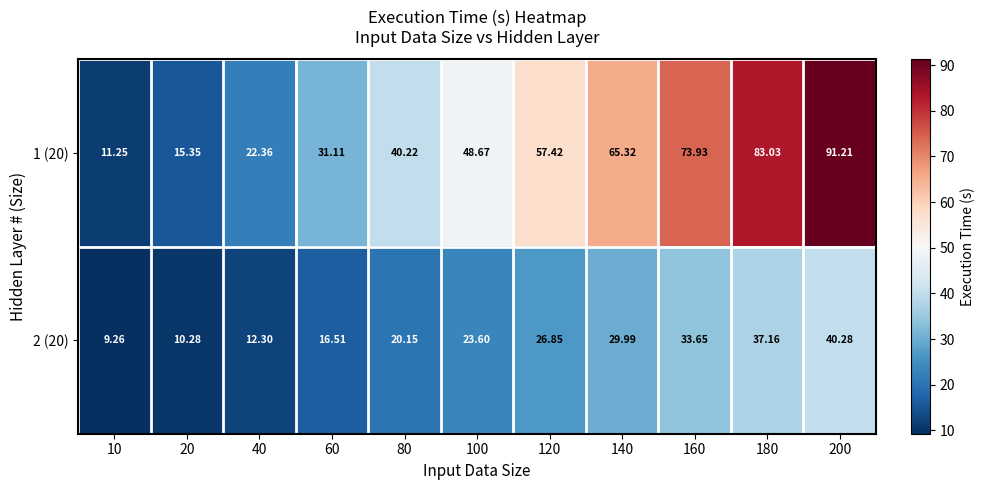

Is the value of 1 (20) at 40 greater than the value of 2 (20) at 40?

Yes